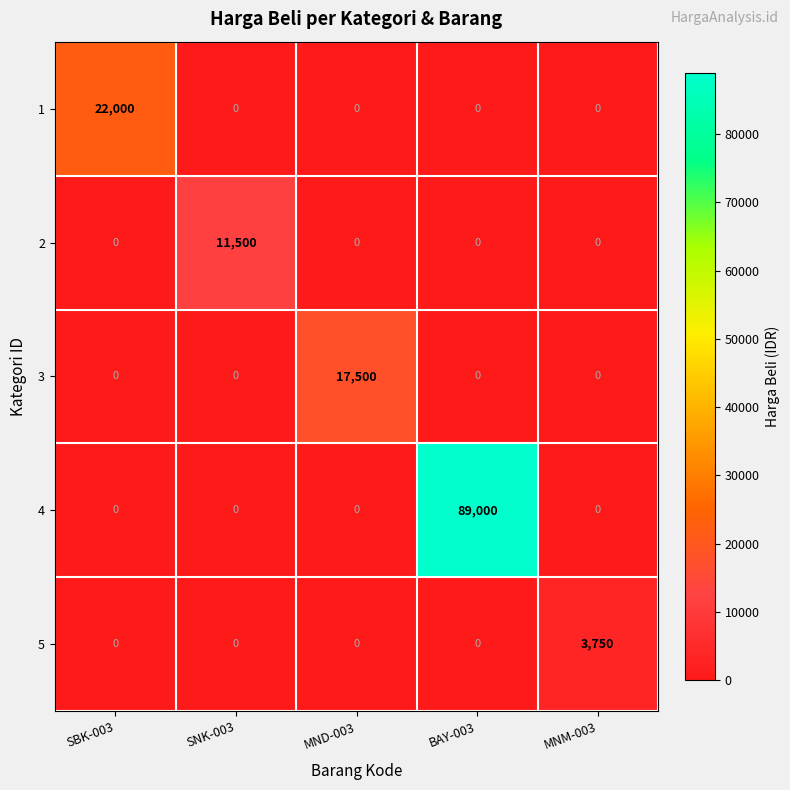

Which series changed the most between MND-003 and MNM-003?

3